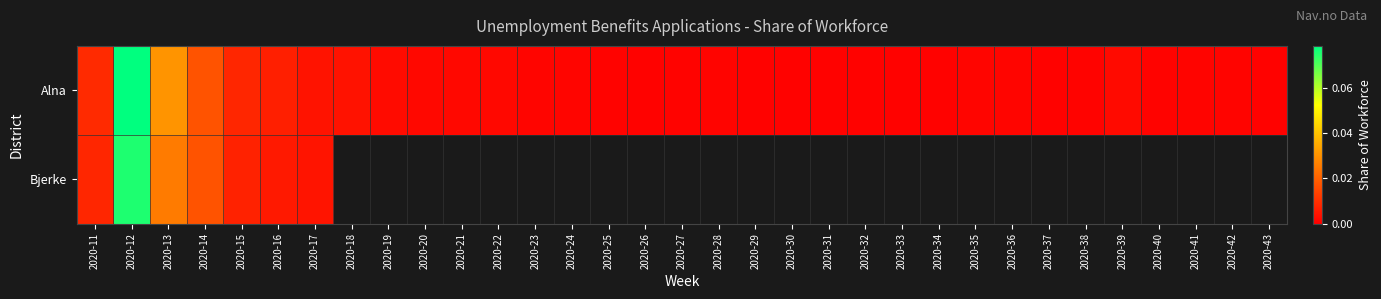

Which series changed the most between 2020-21 and 2020-26?

Alna